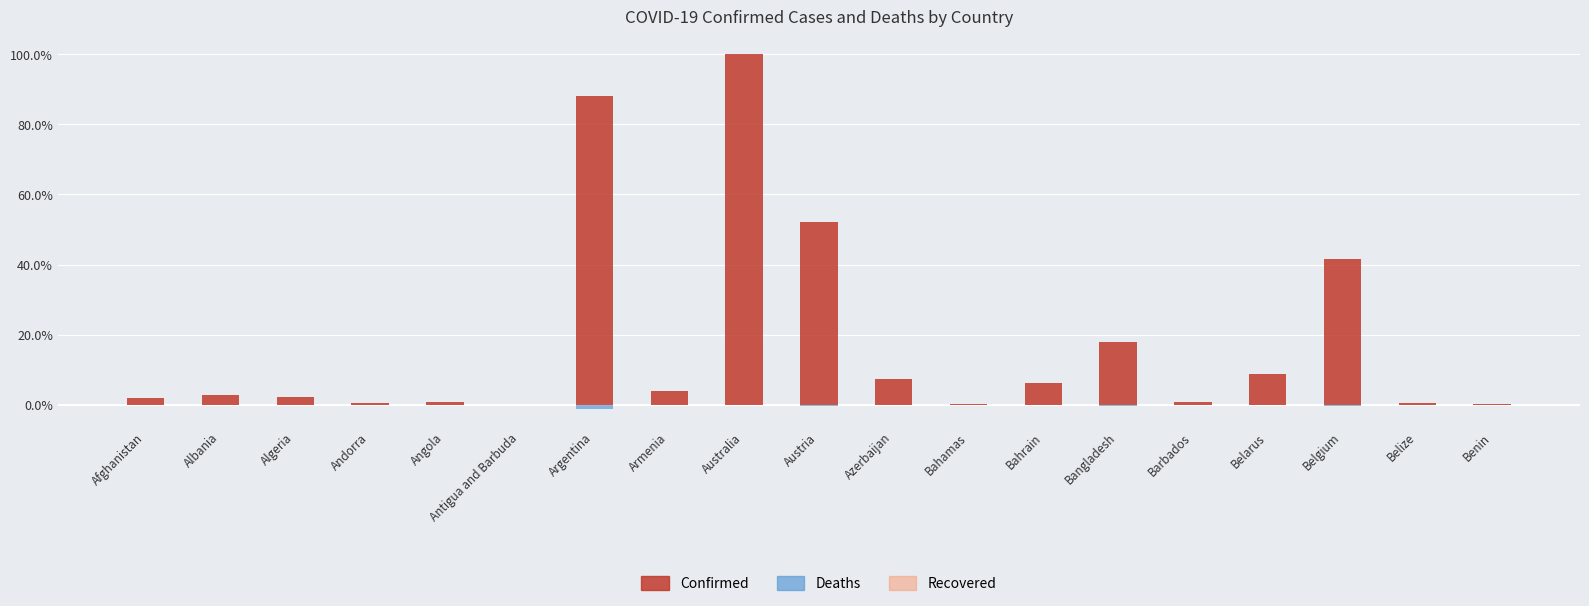

Which series has the largest total across all categories?

Confirmed